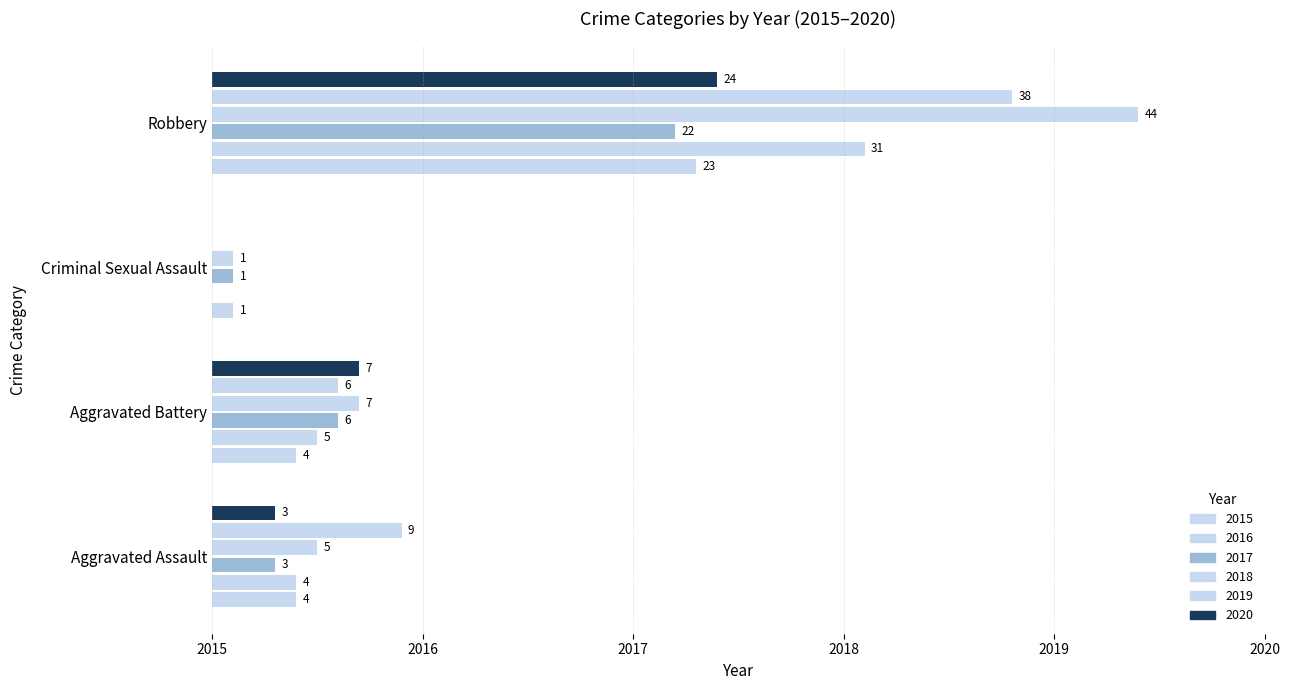

What is the sum of the 2018 values at Aggravated Assault and Aggravated Battery?

12